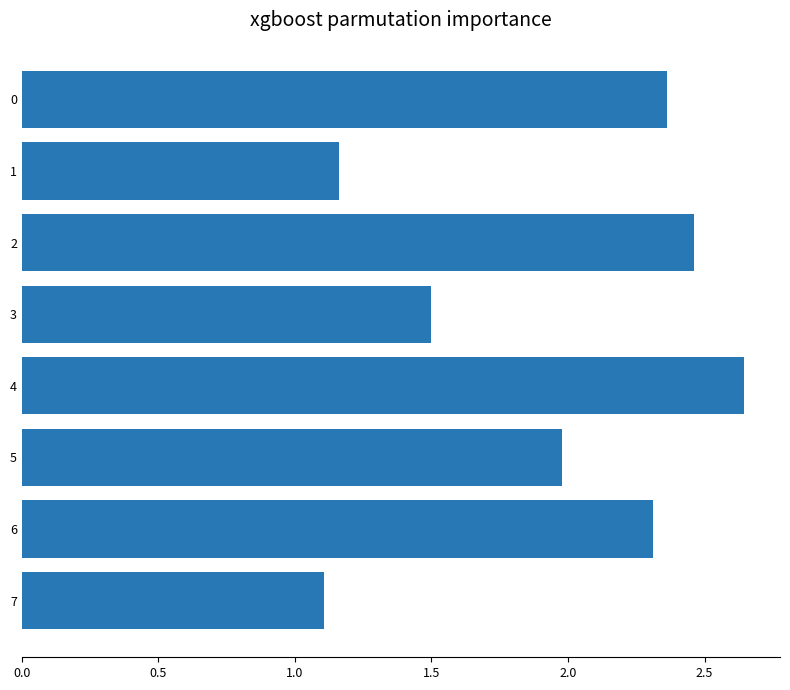

How many distinct data groups are displayed?

1